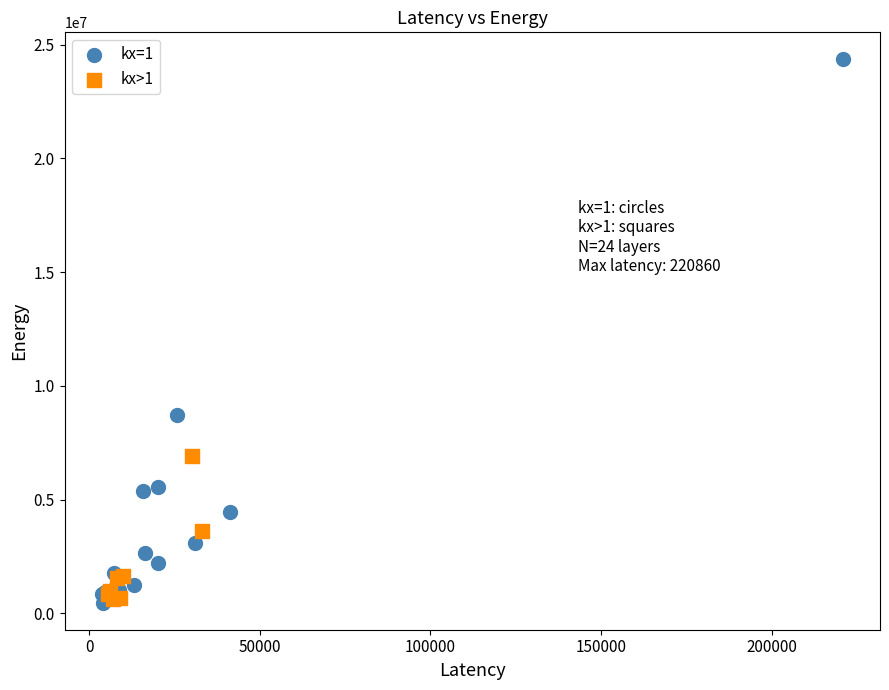

Which series has the widest spread of Y values?

kx=1